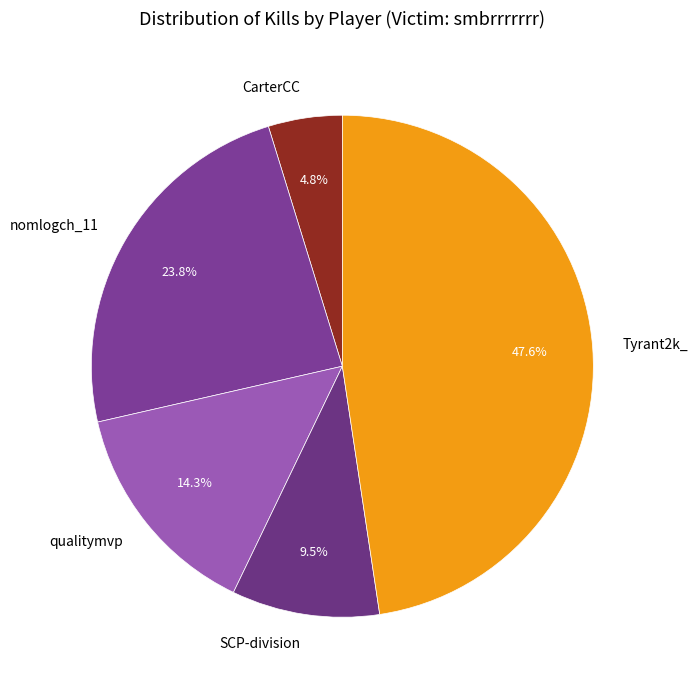

How many slices are in this pie chart?

5